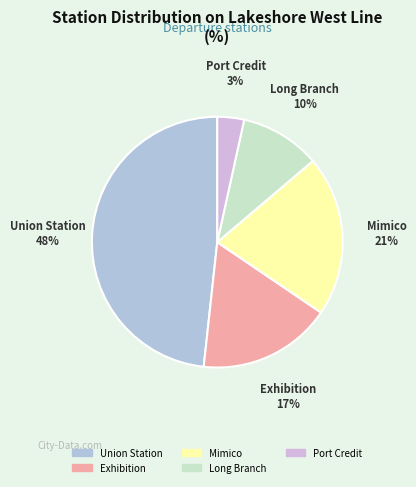

True or false: Mimico accounts for 21% of the total.

True